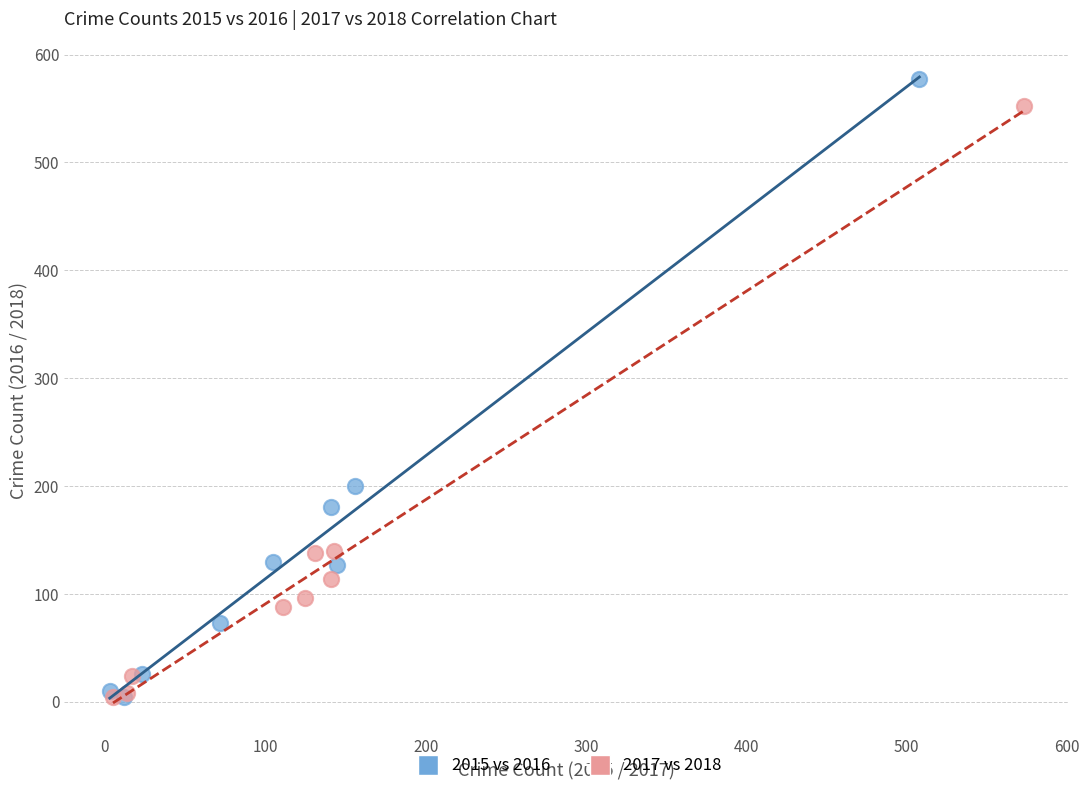

Which series has the largest Y range (max minus min)?

2015 vs 2016